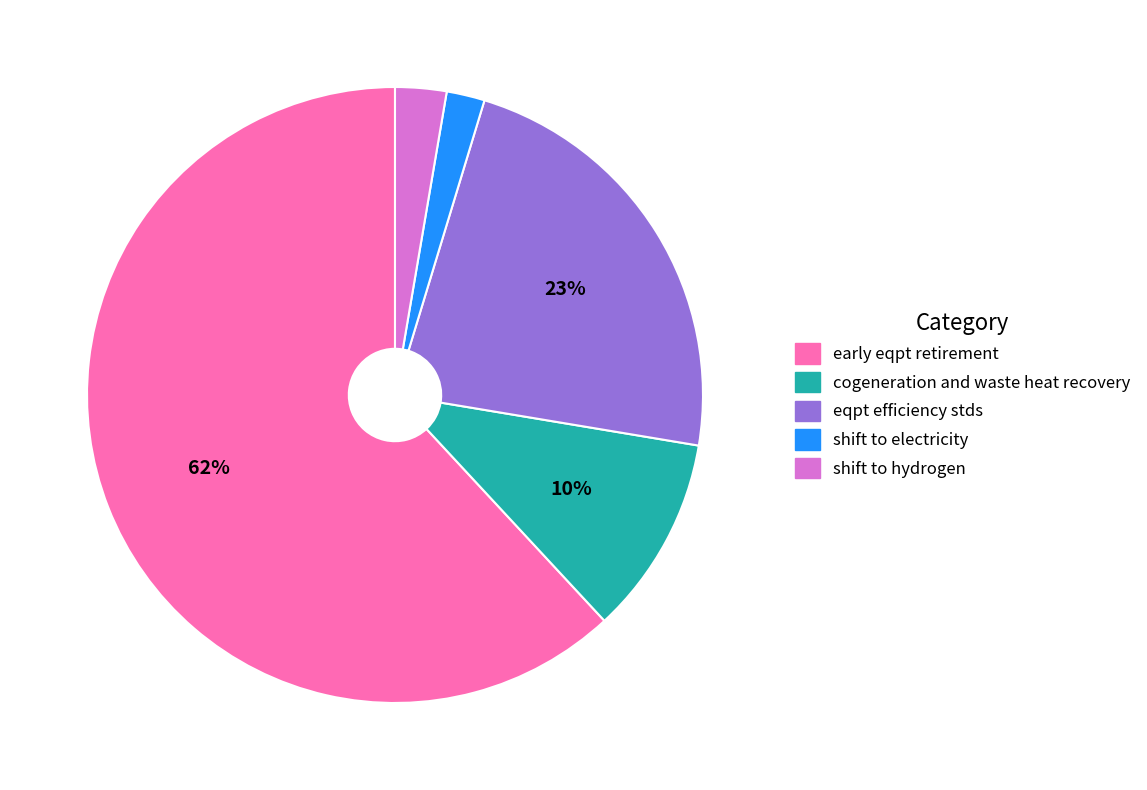

Which slice is the smallest?

shift to electricity